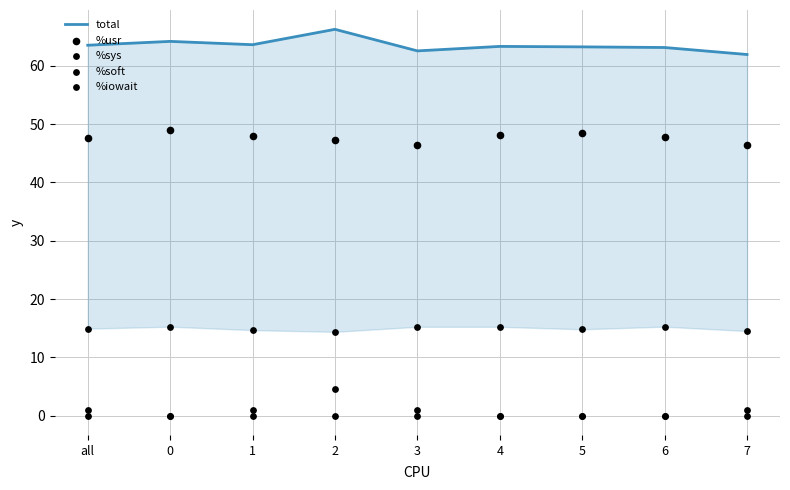

Which series contains the highest Y value?

total